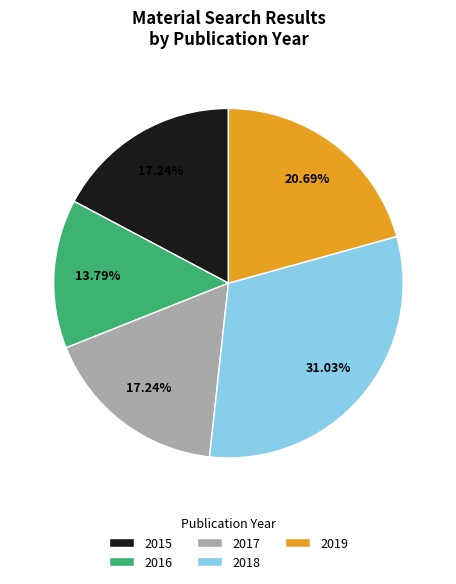

To the nearest percent, what is the difference between the largest and smallest slice percentages?

17%